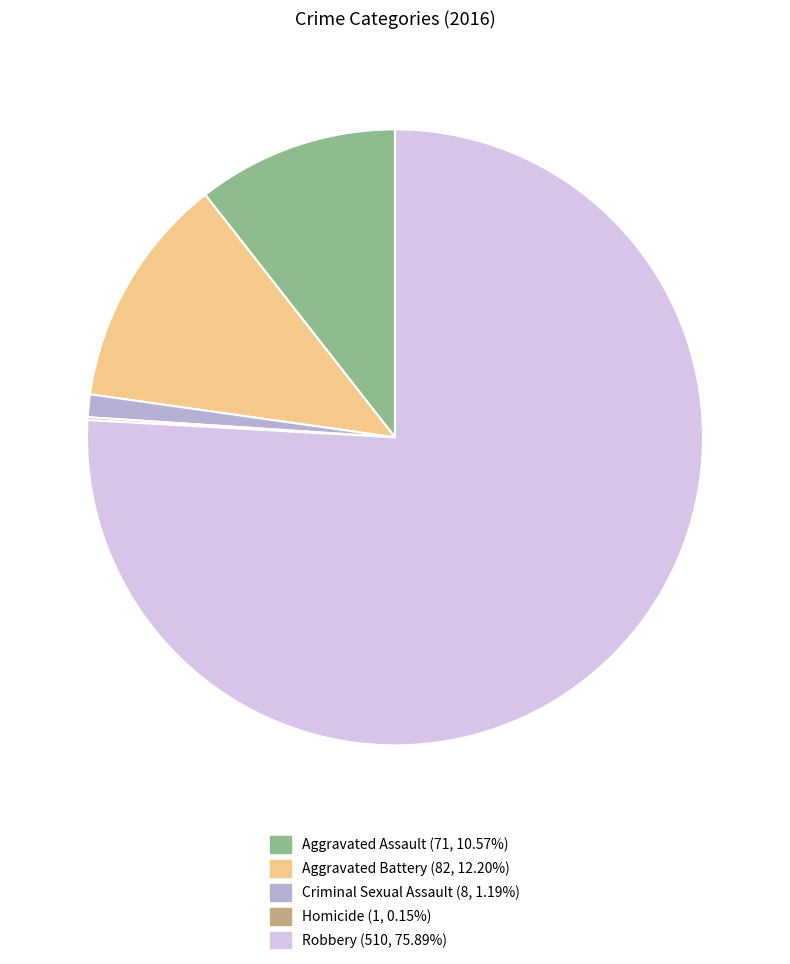

What is the ratio of the value at Robbery to the value at Aggravated Battery?

6.2